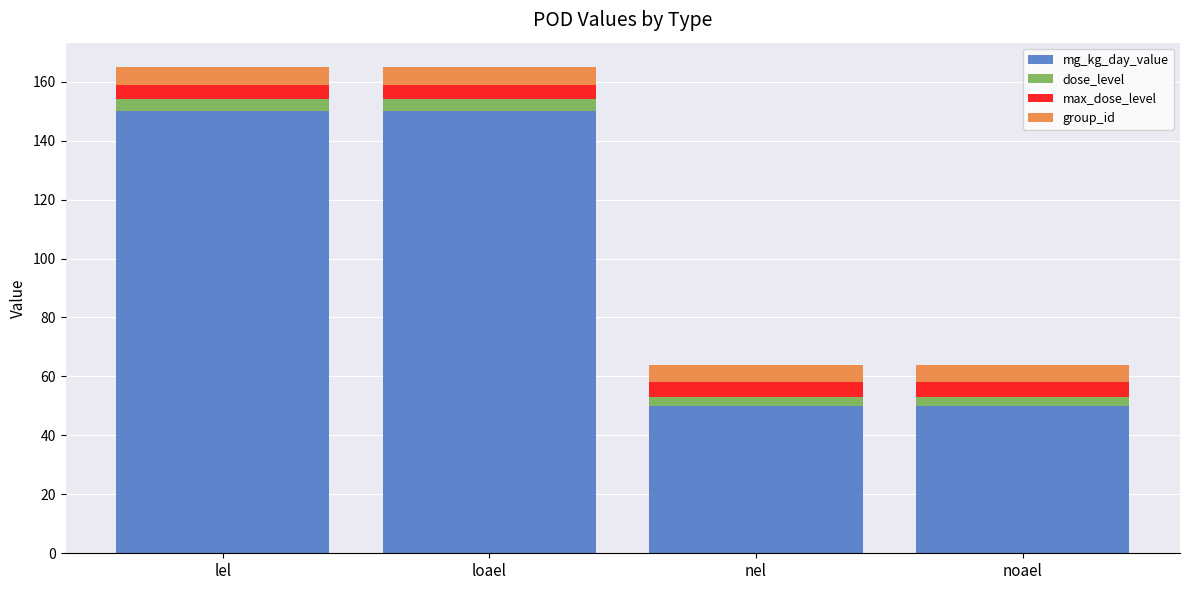

The value of mg_kg_day_value at lel is 220. True or false?

False